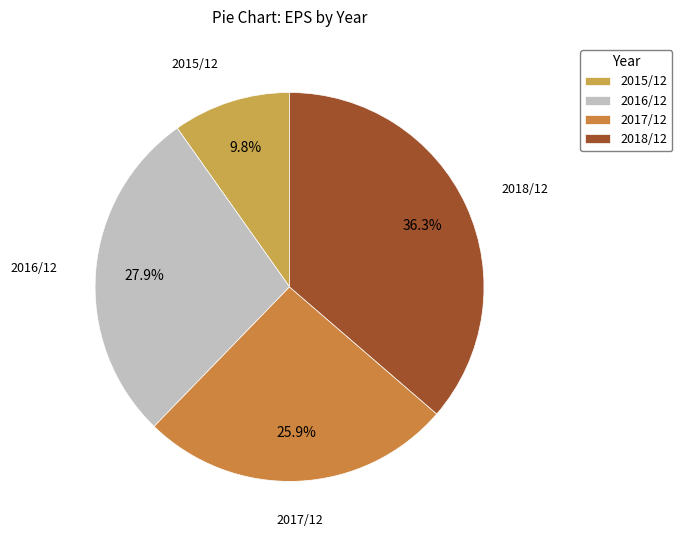

What percentage is NOT represented by 2015/12?

90.2%